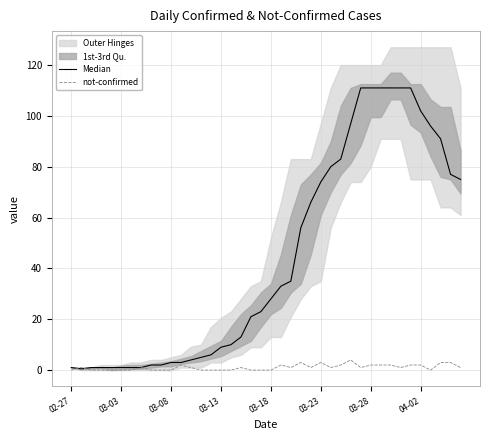

At which label does not-confirmed reach its peak?

28